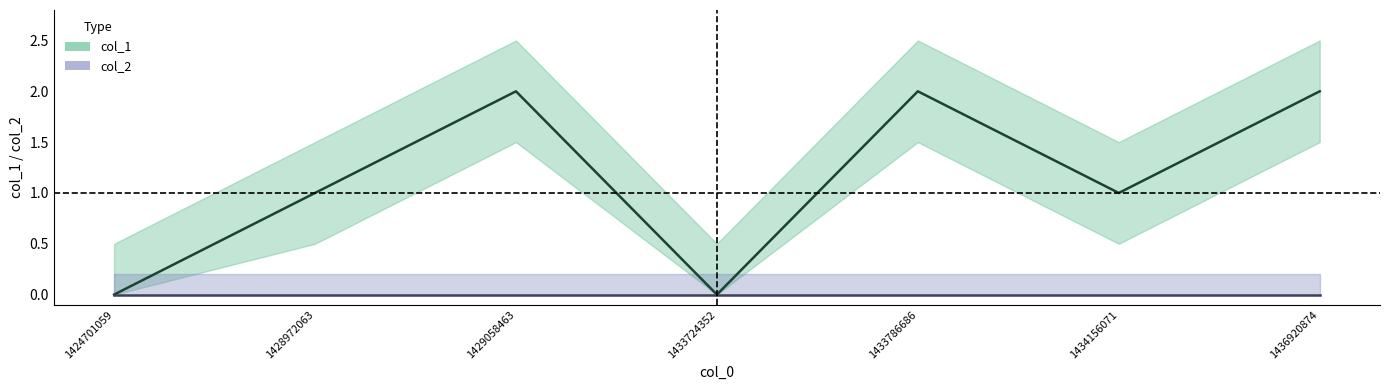

What is the greatest value displayed?

2